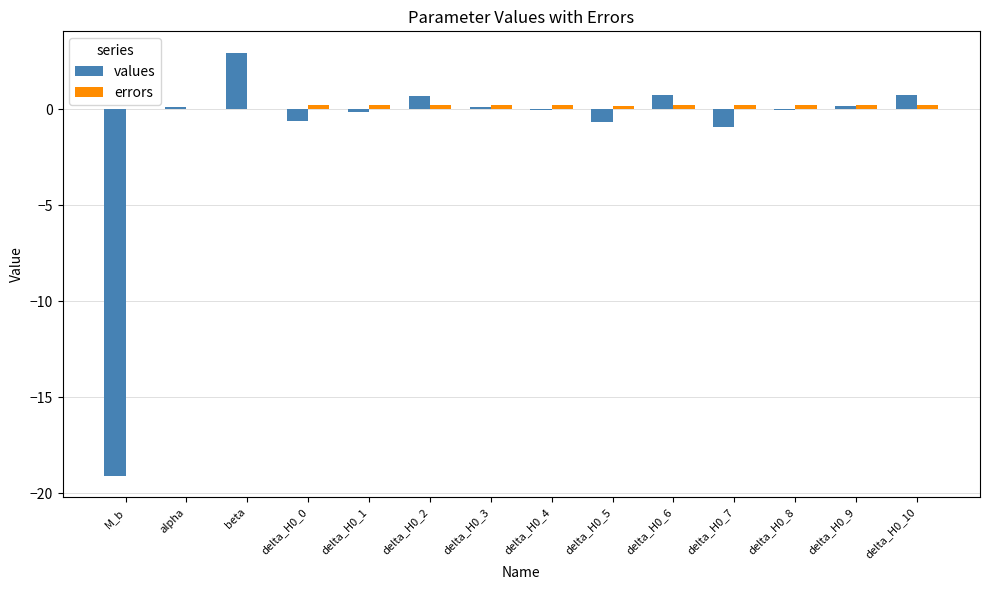

At which category is the sum across all series the highest?

beta